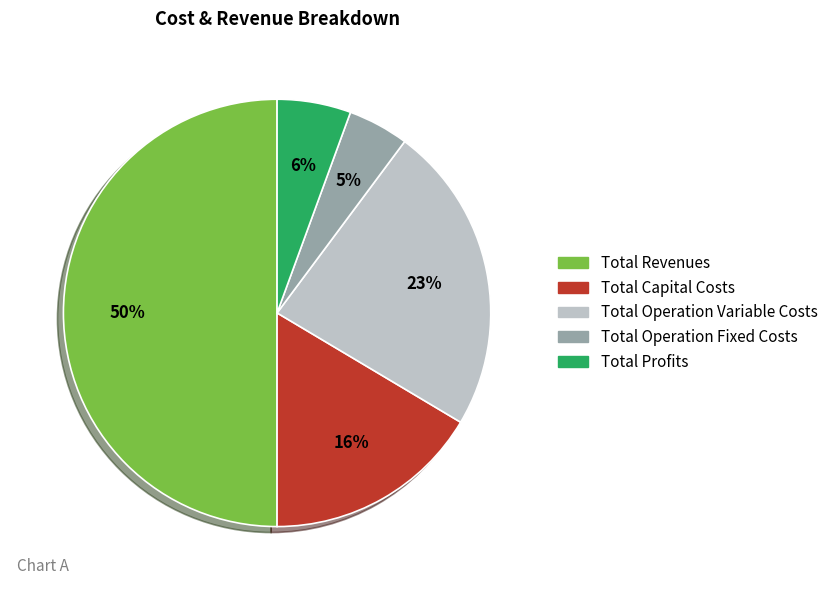

Is the sum of Total Capital Costs and Total Revenues greater than half?

Yes